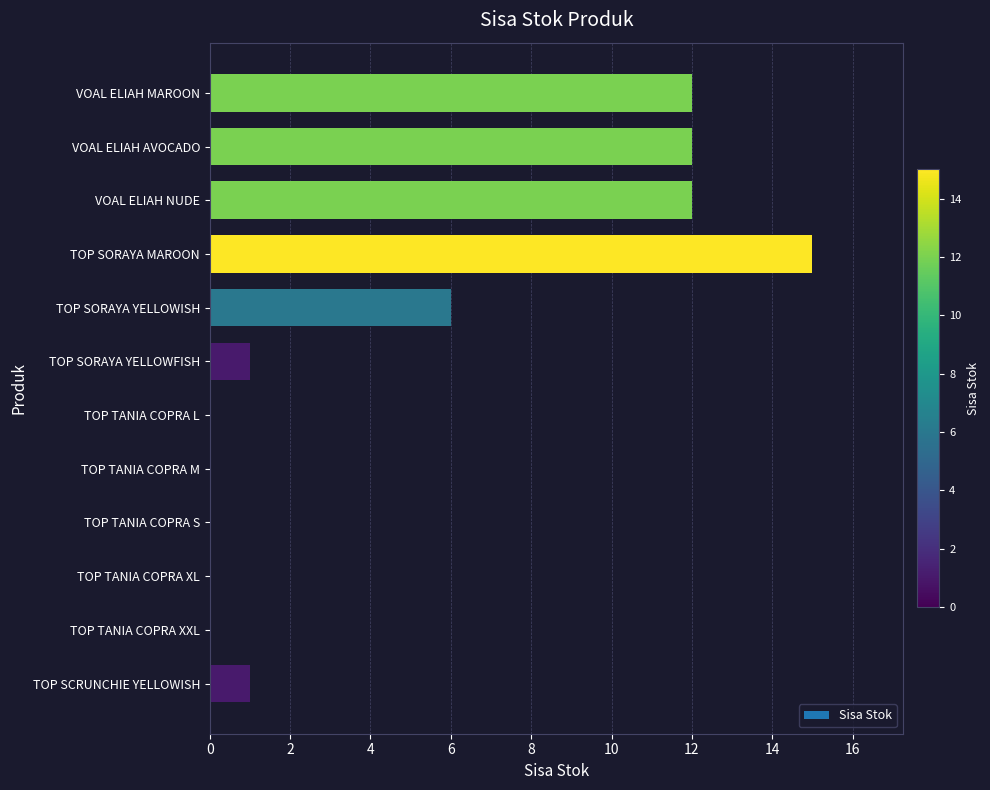

Reading top to bottom, list all the values displayed in this chart.

VOAL ELIAH MAROON=12	VOAL ELIAH AVOCADO=12	VOAL ELIAH NUDE=12	TOP SORAYA MAROON=15	TOP SORAYA YELLOWISH=6	TOP SORAYA YELLOWFISH=1	TOP TANIA COPRA L=0	TOP TANIA COPRA M=0	TOP TANIA COPRA S=0	TOP TANIA COPRA XL=0	TOP TANIA COPRA XXL=0	TOP SCRUNCHIE YELLOWISH=1